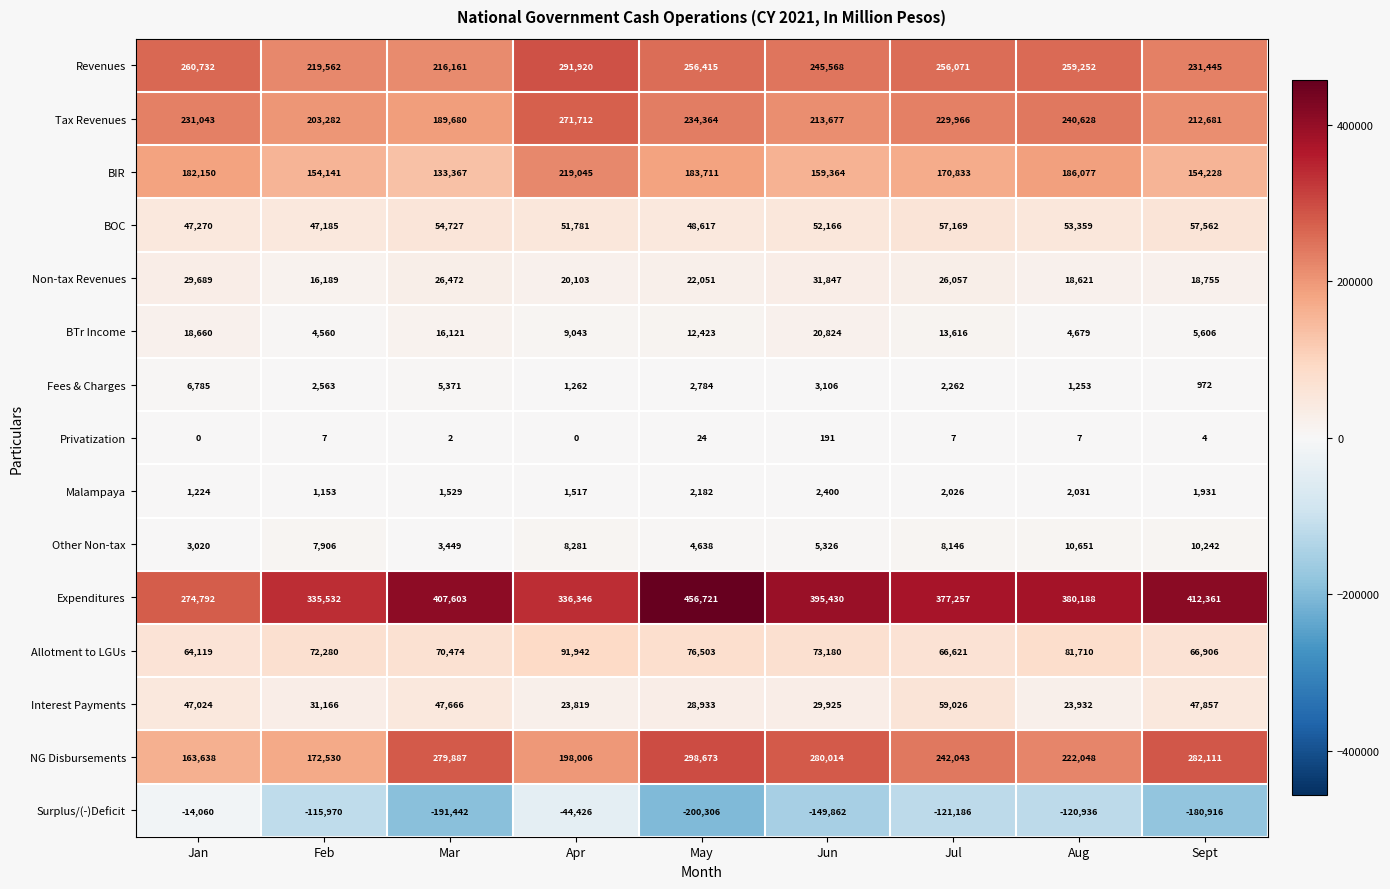

What is the difference between the maximum and minimum values in the NG Disbursements series?

135035